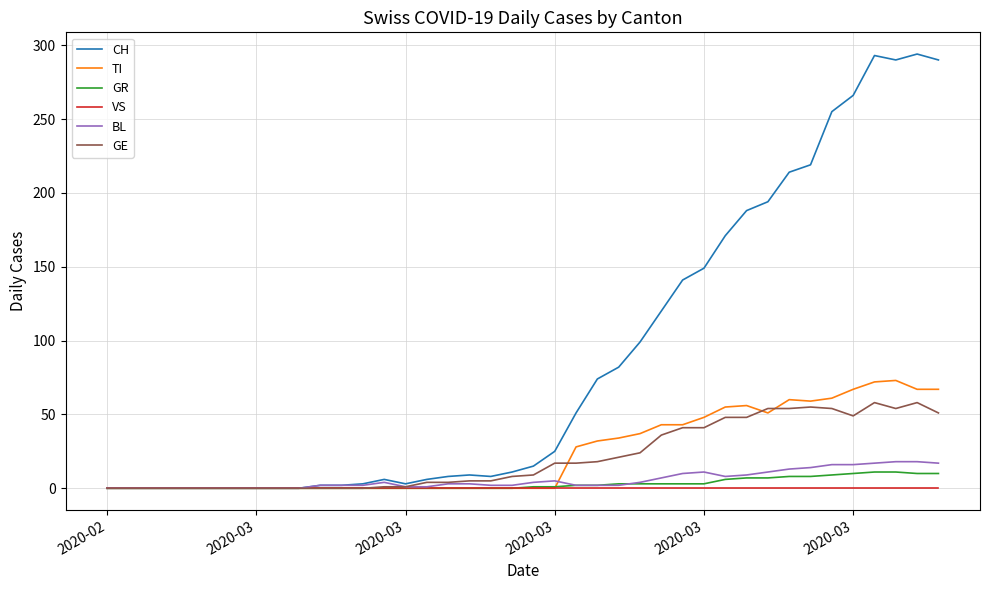

What is the highest value of the TI series?

73